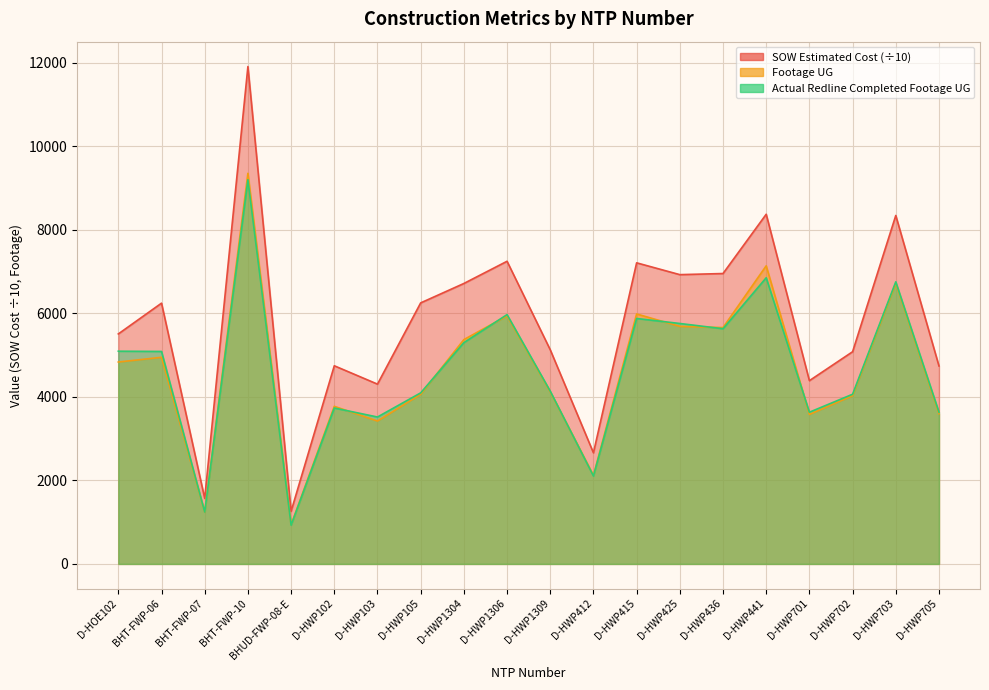

At which category does SOW Estimated Cost reach its first local valley?

BHT-FWP-07